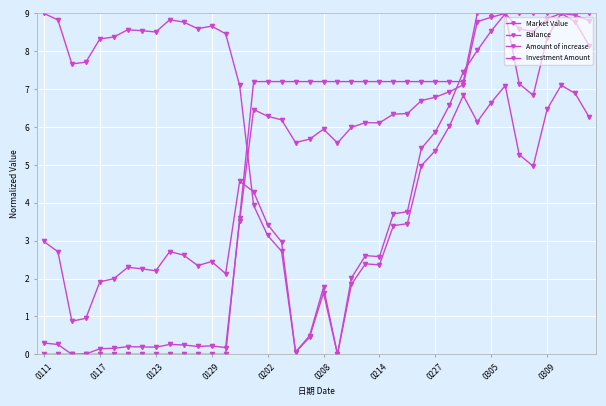

How many distinct data groups are displayed?

4